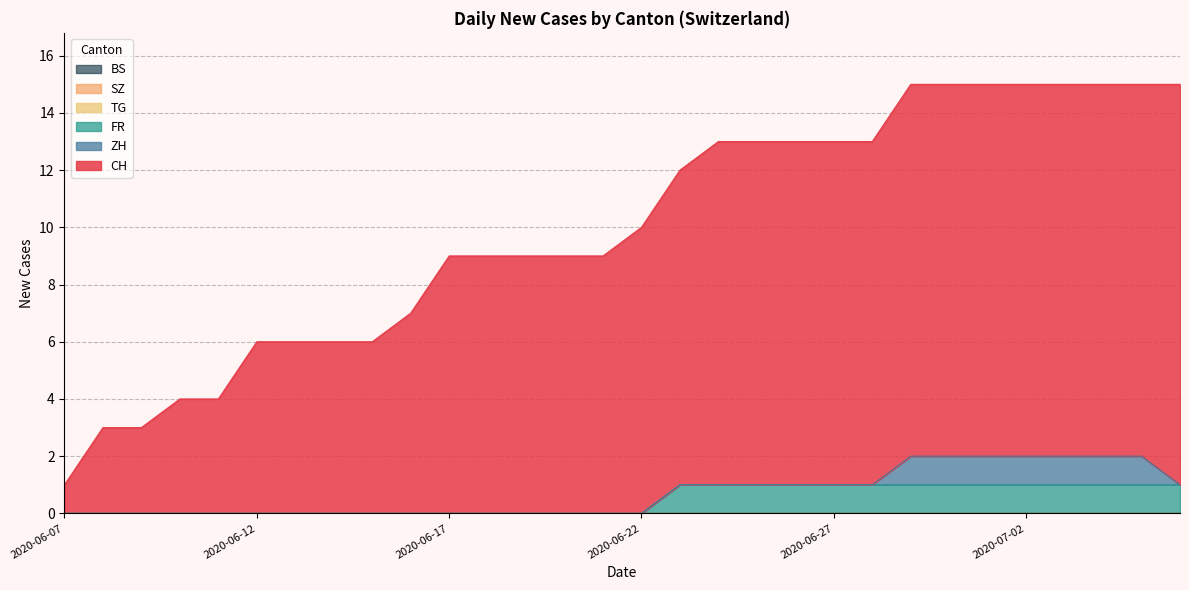

What position from the right is 2020-06-10?

27